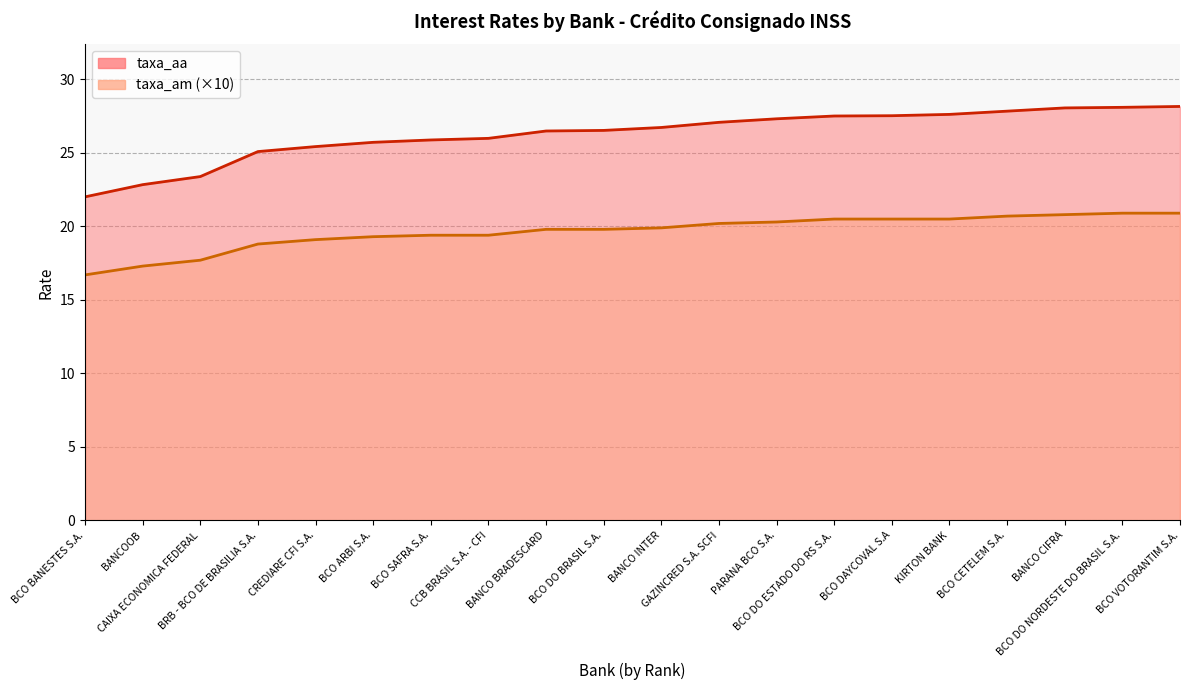

True or false: taxa_am and taxa_aa intersect in this chart.

False